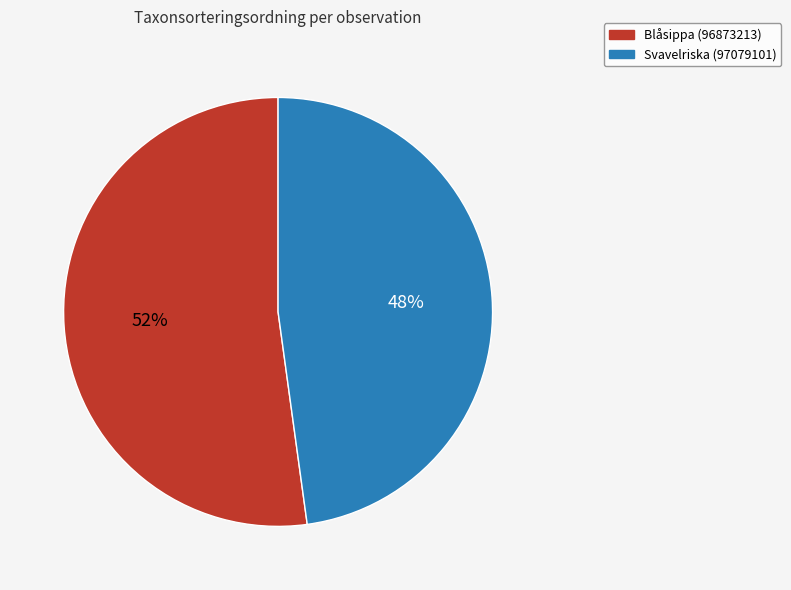

What is the majority slice?

Blåsippa (96873213)